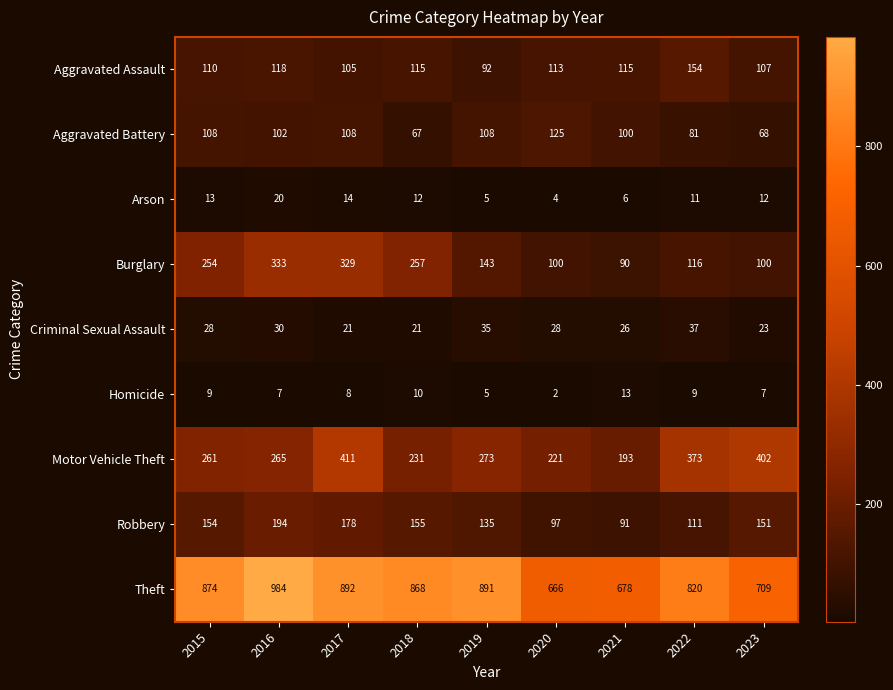

The value of Aggravated Battery at 2019 is 33. True or false?

False